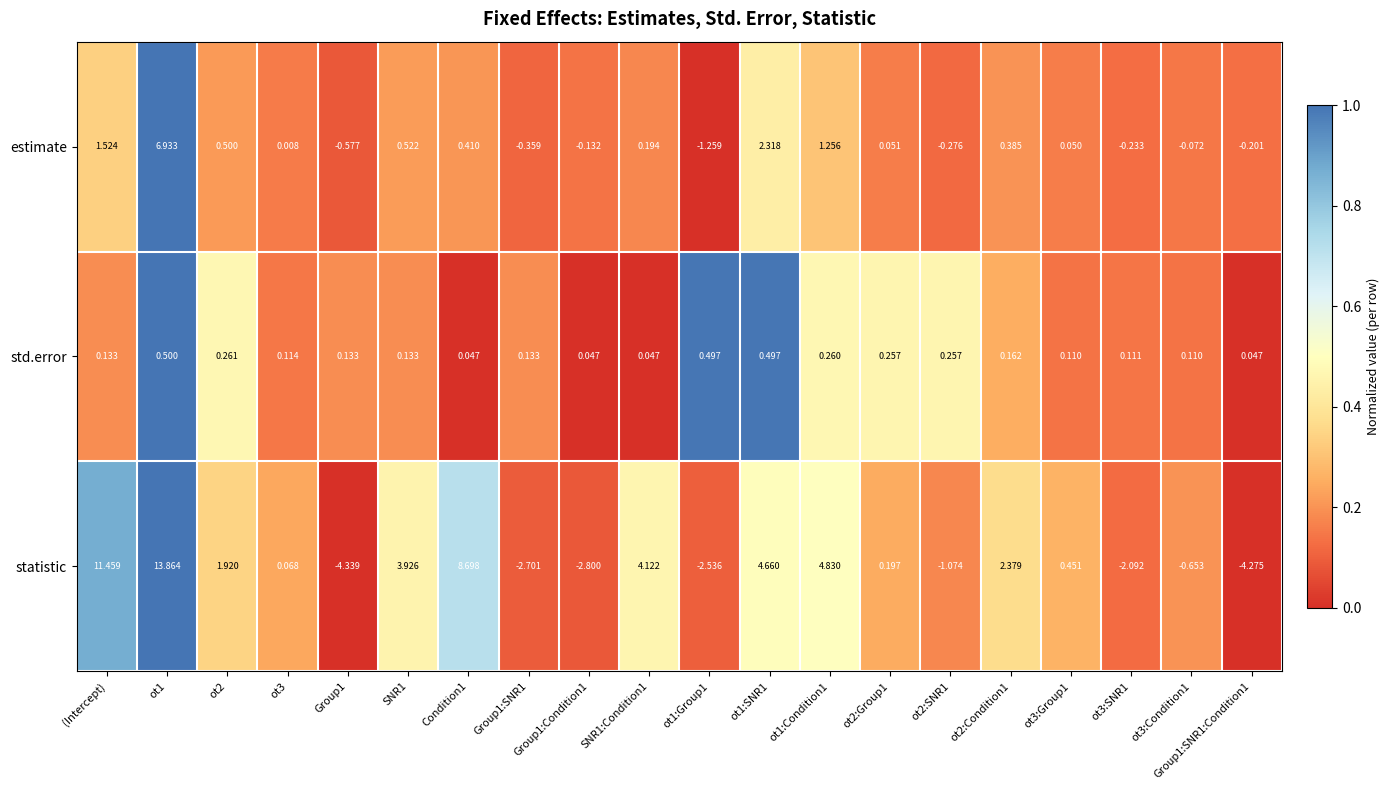

At which category is the sum across all series the highest?

ot1